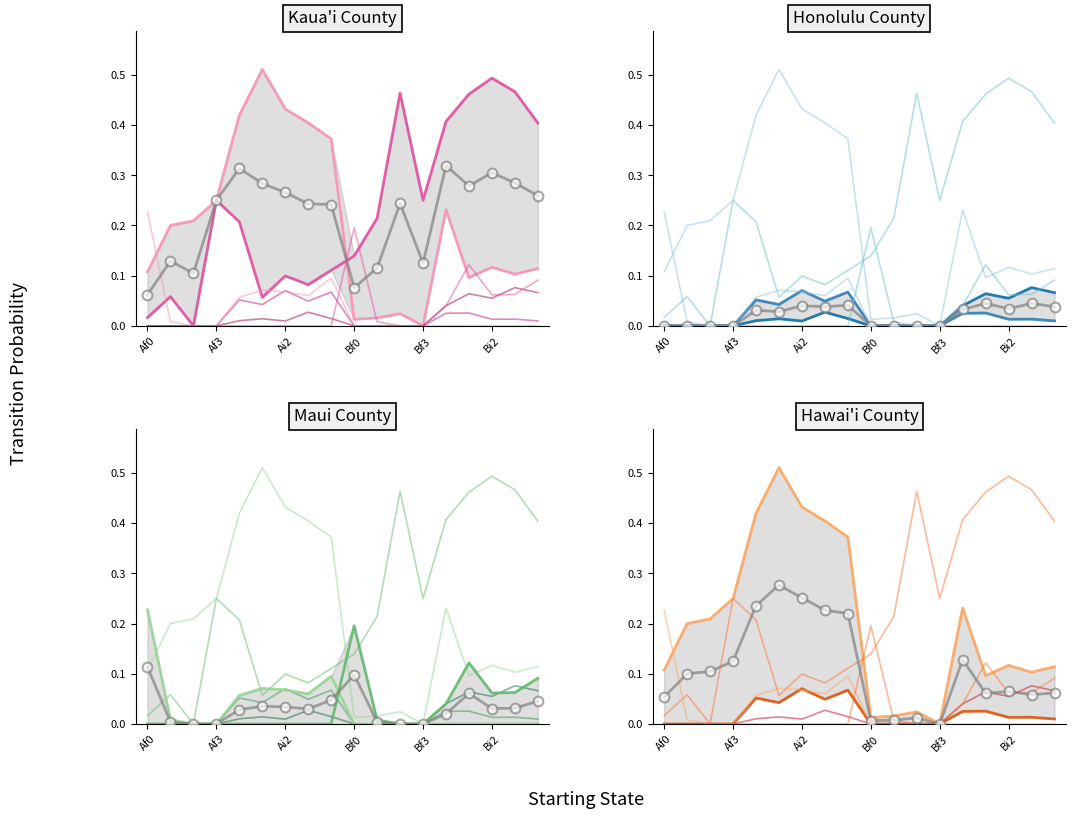

Which category has the highest value across all series?

Ai1